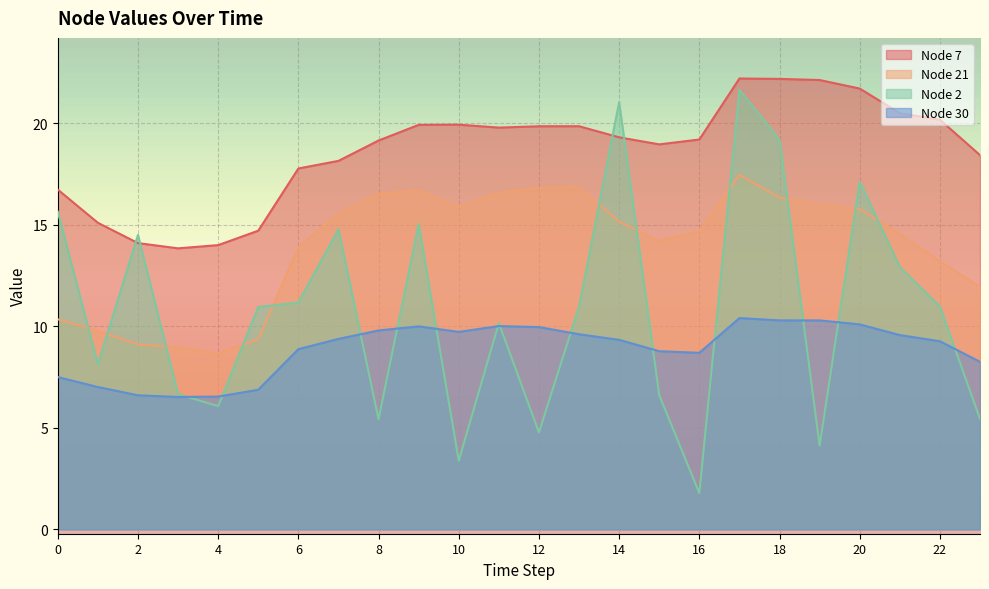

Which category has the highest value across all series?

17